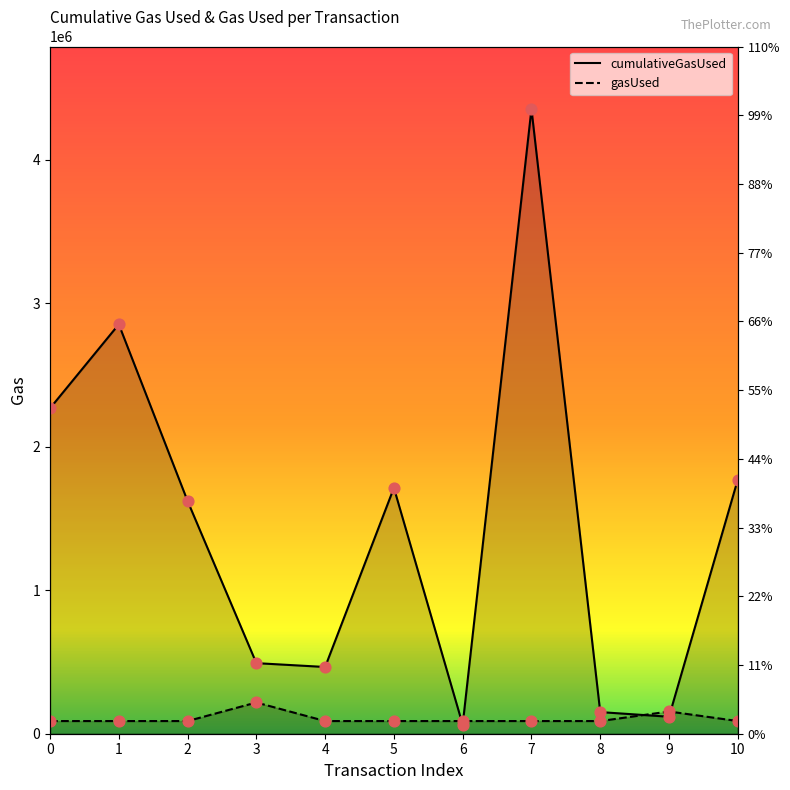

Which series has the largest total across all categories?

cumulativeGasUsed